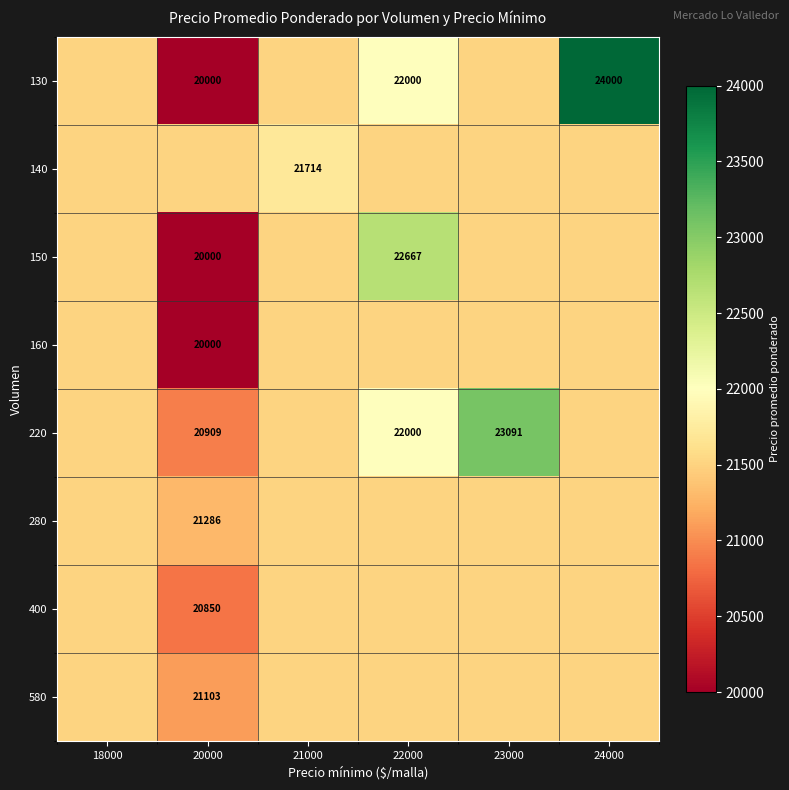

Which series has the widest spread of values?

130